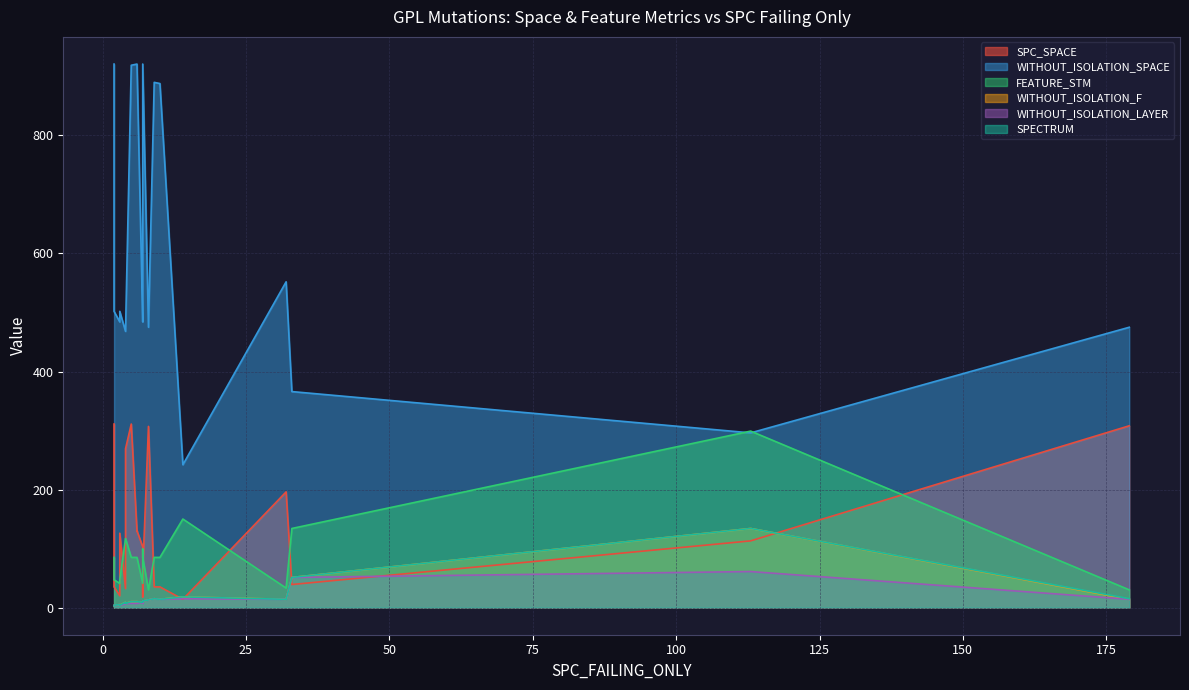

What is the difference between the FEATURE_STM values at 2 and 3?

44